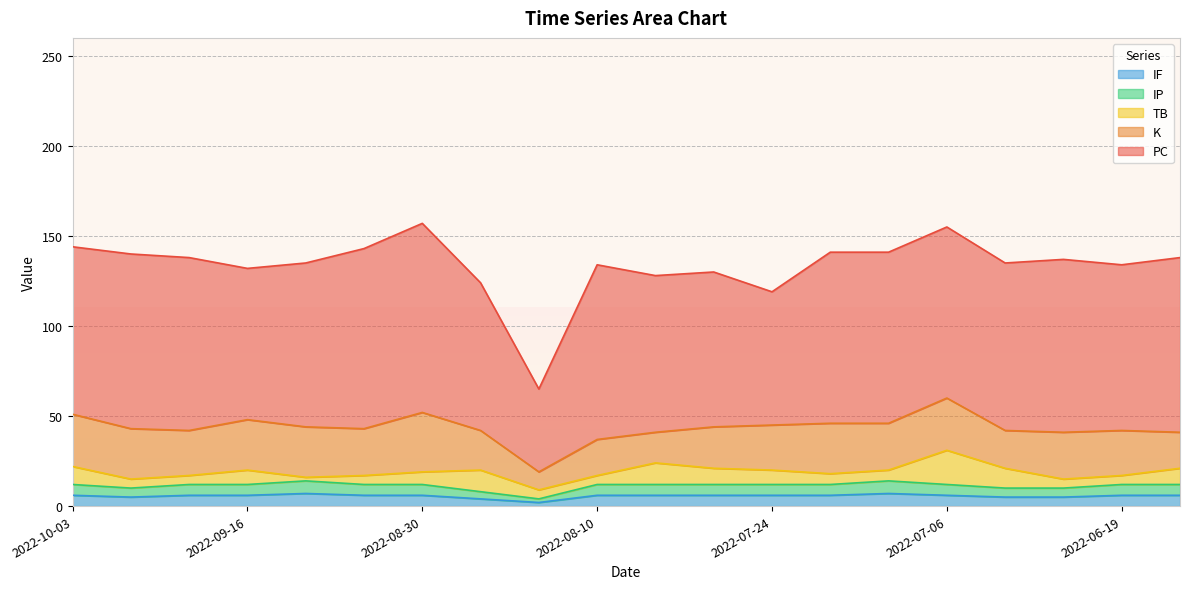

Reading left to right, what are all the values shown in this chart?

PC: 93	97	96	84	91	100	105	82	46	97	87	86	74	95	95	95	93	96	92	97
K: 29	28	25	28	28	26	33	22	10	20	17	23	25	28	26	29	21	26	25	20
TB: 10	5	5	8	2	5	7	12	5	5	12	9	8	6	6	19	11	5	5	9
IP: 6	5	6	6	7	6	6	4	2	6	6	6	6	6	7	6	5	5	6	6
IF: 6	5	6	6	7	6	6	4	2	6	6	6	6	6	7	6	5	5	6	6